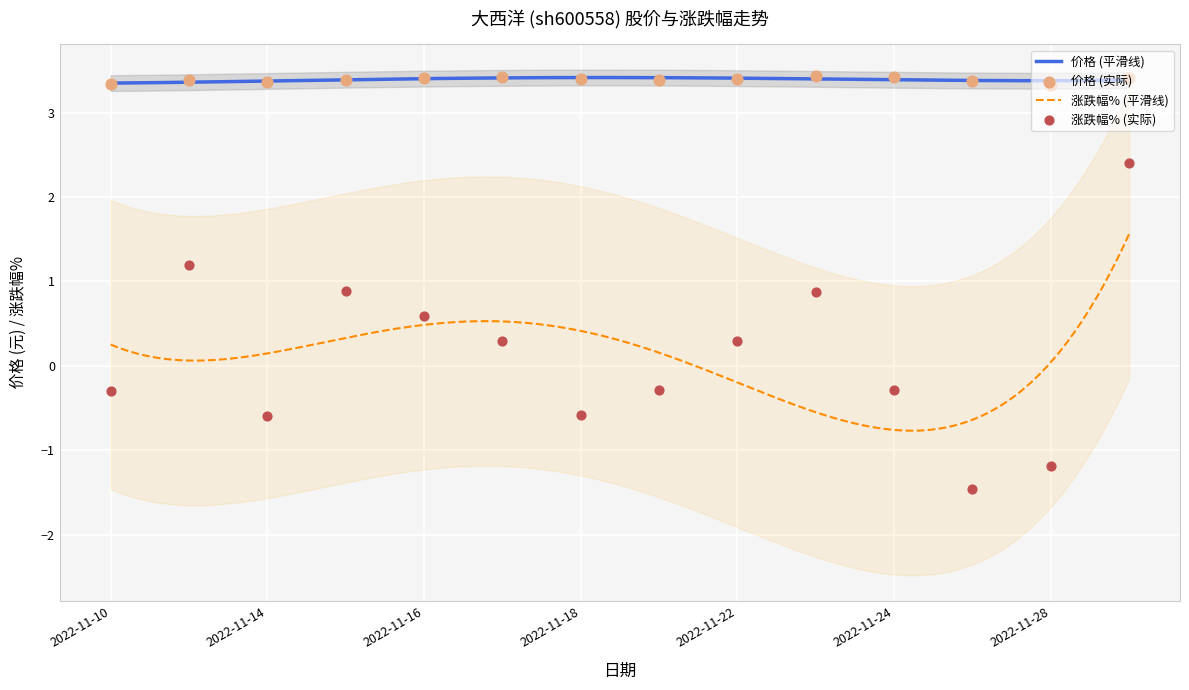

At which category is the sum across all series the highest?

2022-11-29